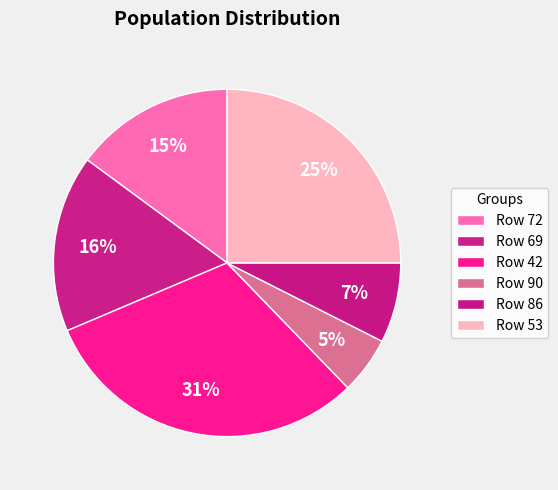

How many slices are in this pie chart?

6